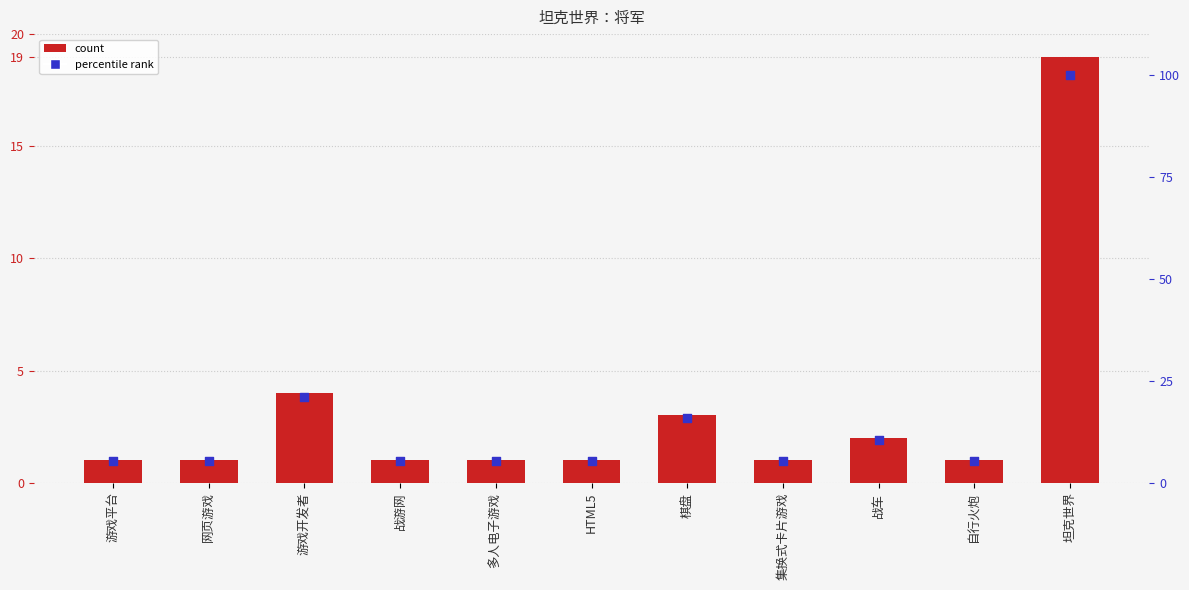

Is the value of percentile rank at 多人电子游戏 greater than the value of count at 棋盘?

Yes